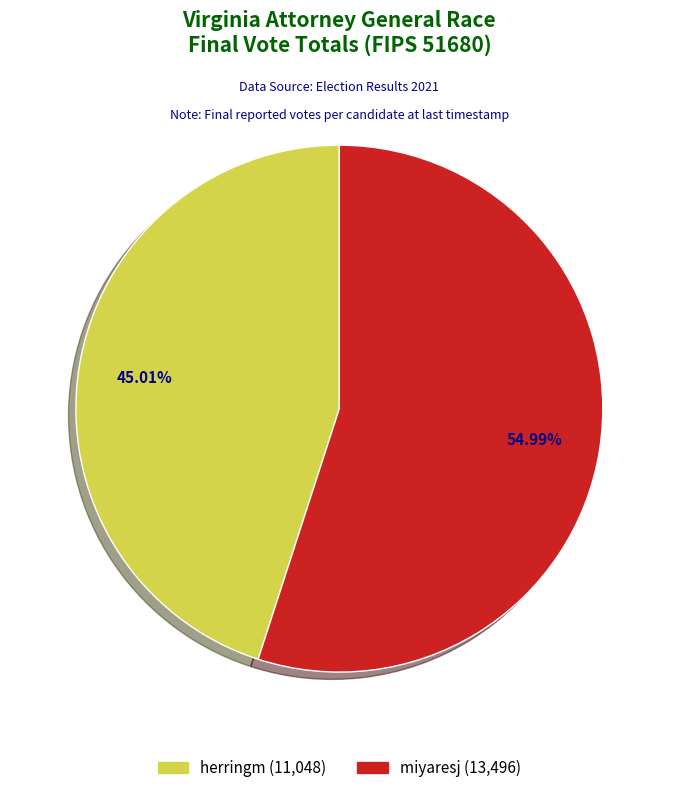

Rank the categories by value from lowest to highest.

herringm, miyaresj